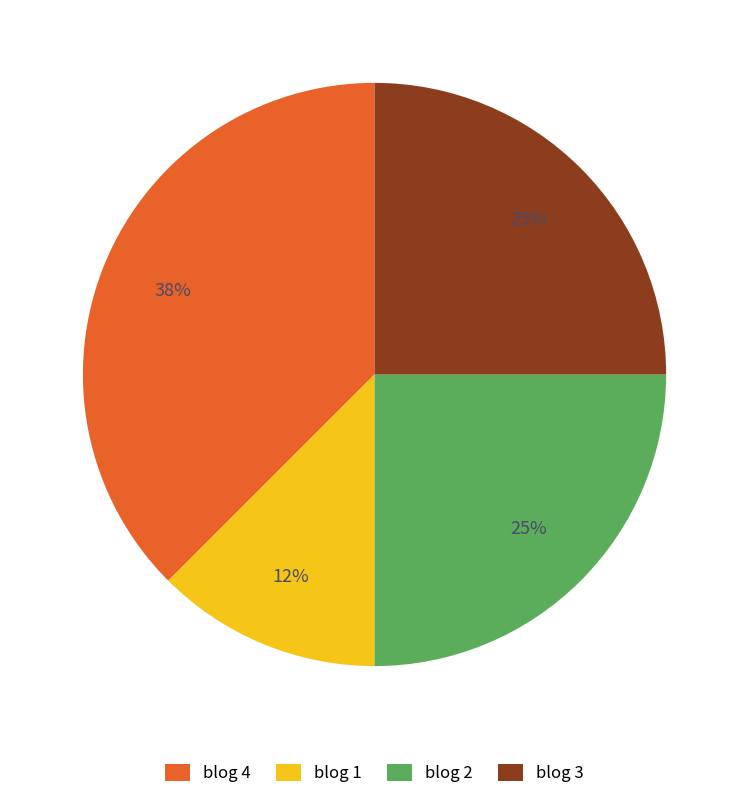

To the nearest percent, what portion does blog 3 represent?

25%